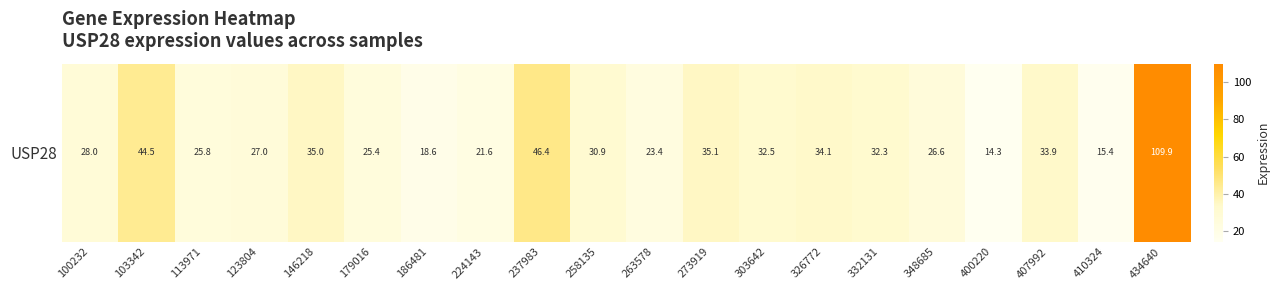

At which label is the value closest to 62?

237983